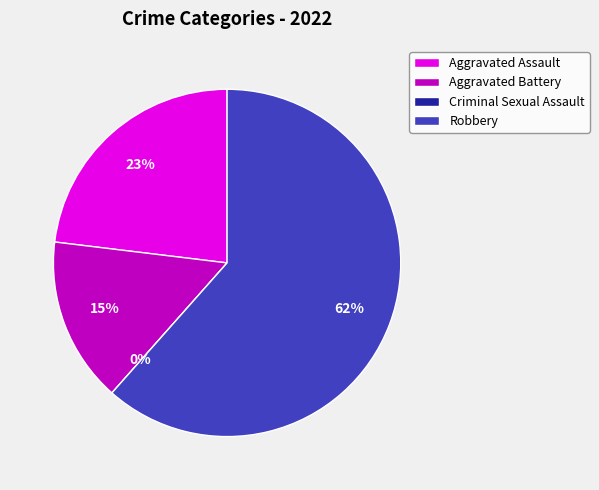

Is there any slice that represents more than half of the pie?

Yes